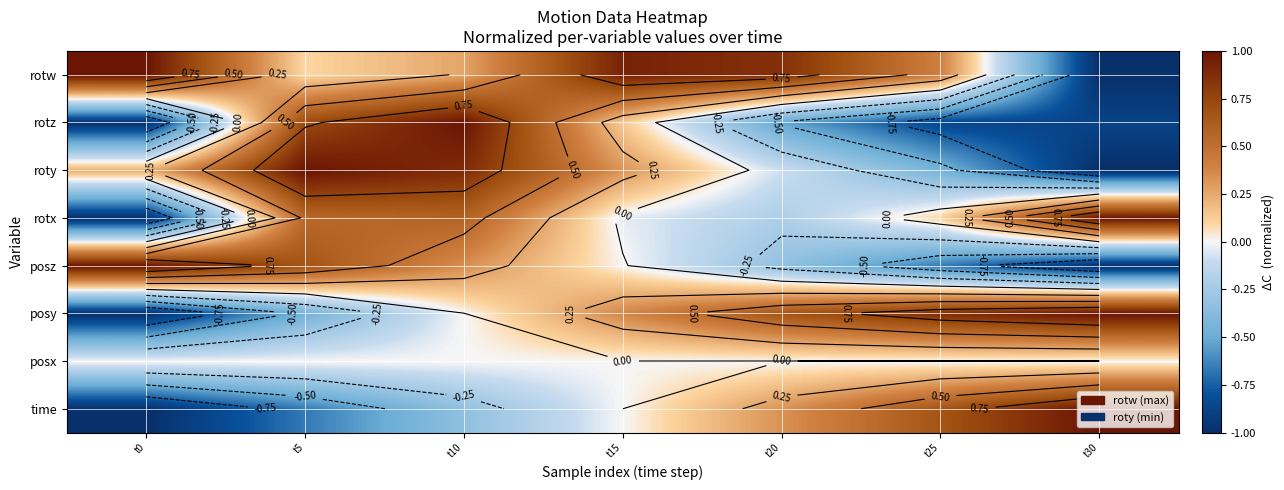

What is the difference between the highest and lowest values at t30?

2.0